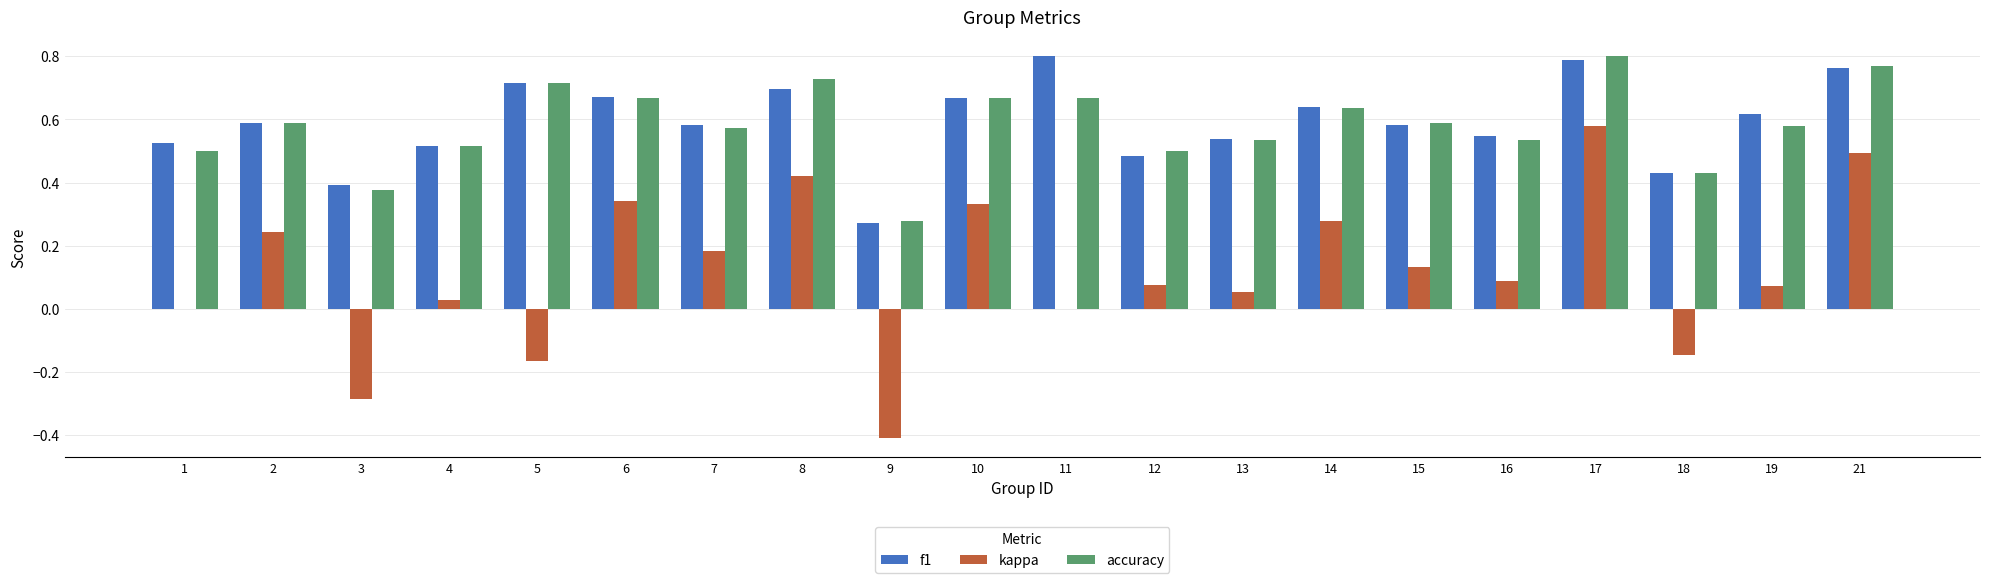

The kappa series shows 0.5 at 21. True or false?

True